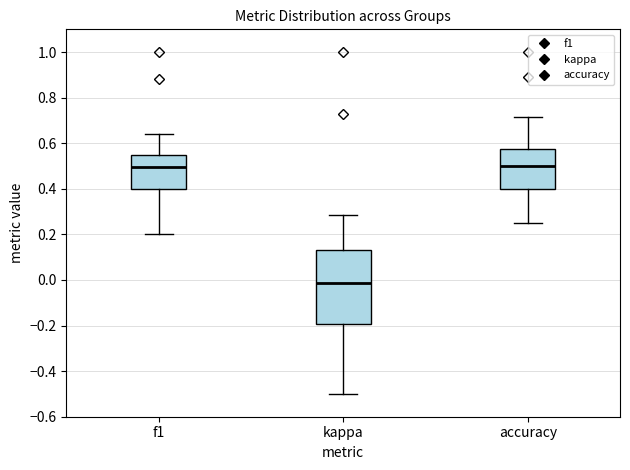

Reading left to right, read every box against the y-axis: the position of its median line, the range the box covers, and the ends of its whiskers. The values are not printed on the chart, so give them approximately, as read against the axis.

f1: median 0.50, box 0.40 to 0.54, whiskers 0.20 to 0.64
kappa: median -0.02, box -0.20 to 0.14, whiskers -0.50 to 0.28
accuracy: median 0.50, box 0.40 to 0.58, whiskers 0.26 to 0.72